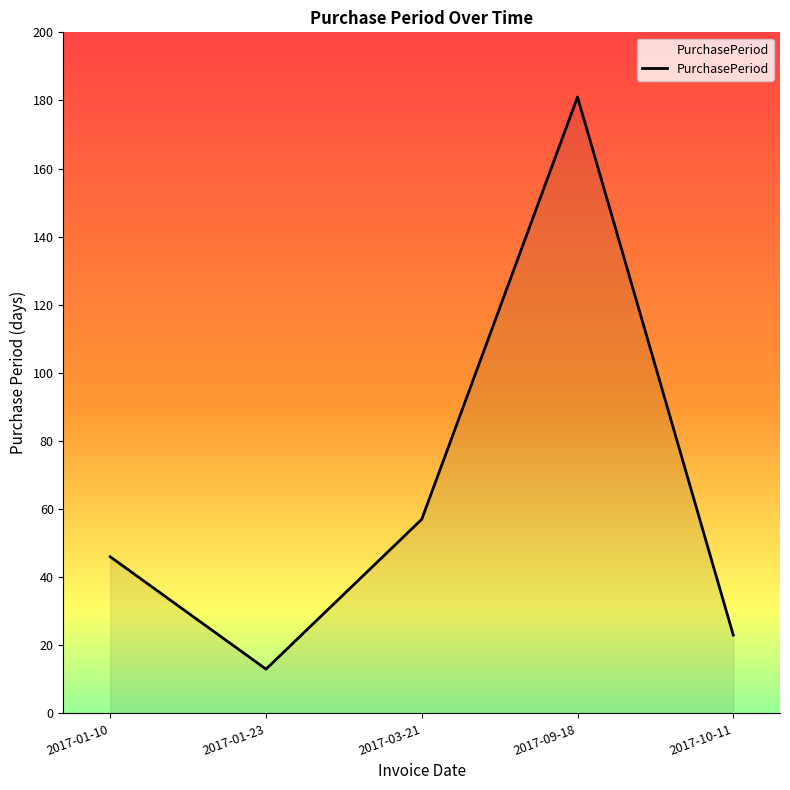

The value at 2017-01-10 is 75. True or false?

False